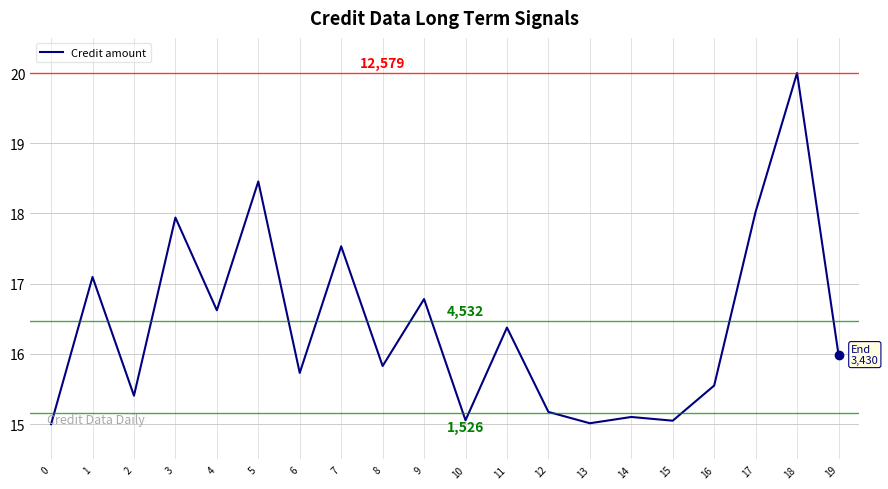

Read the value at 18.

20.0